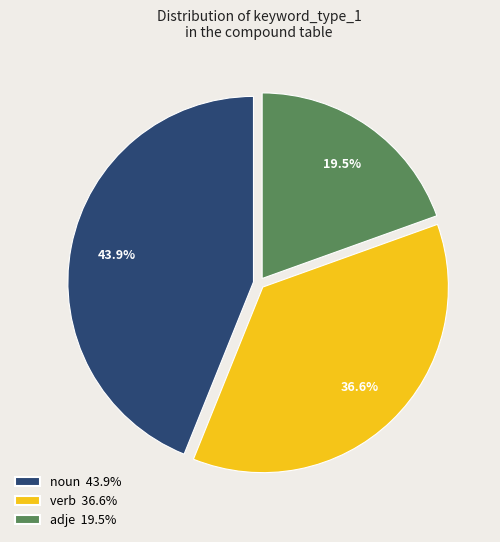

What is the total percentage of adje and verb?

56.1%